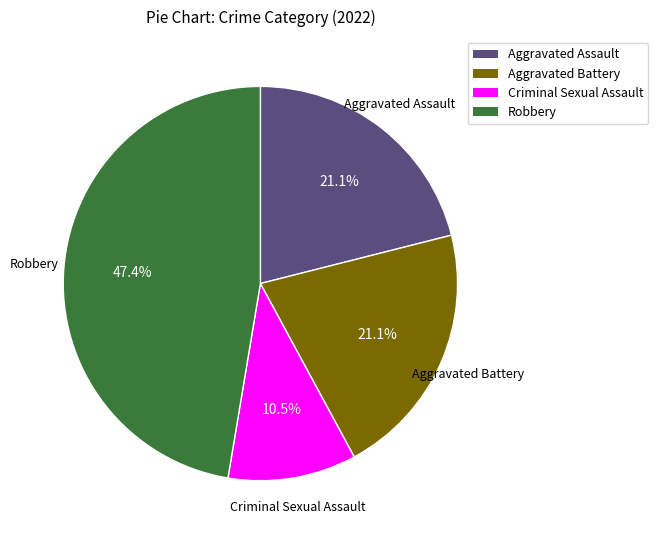

Which slice is the smallest?

Criminal Sexual Assault